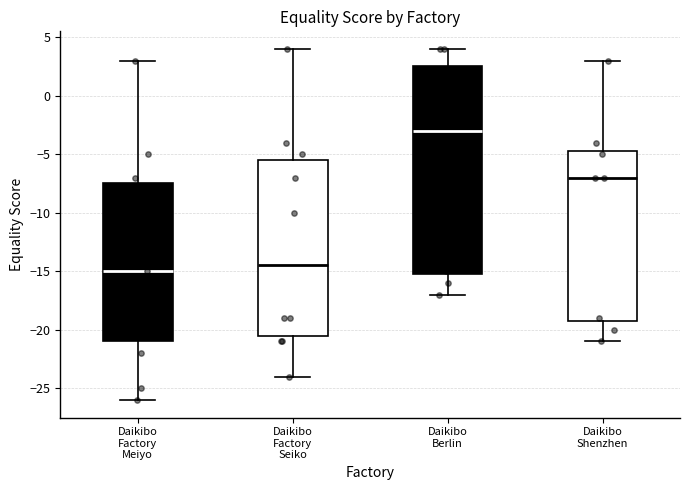

Which box has the highest median line?

Daikibo Berlin